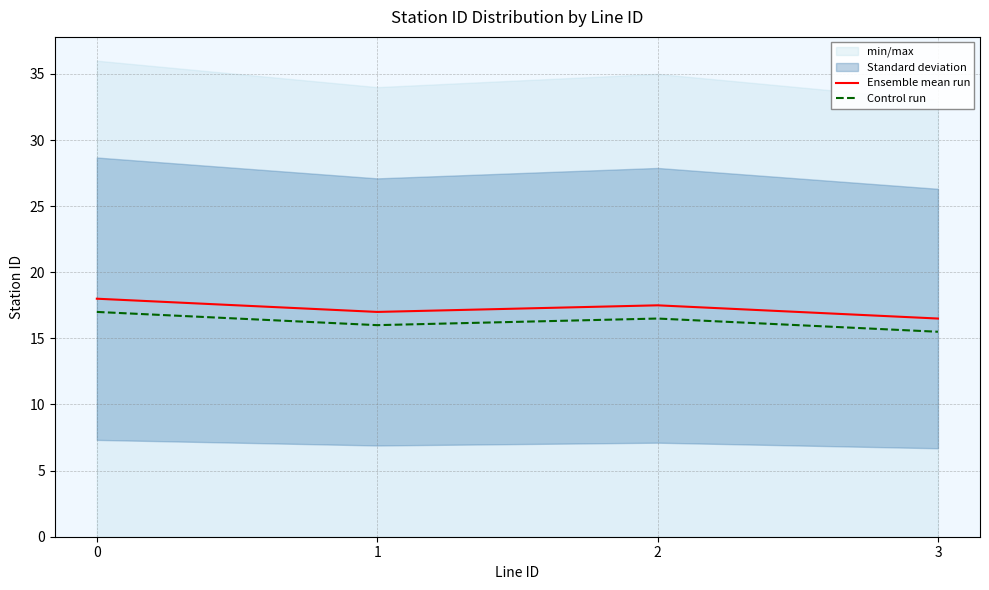

Is the value of Control run at 2 greater than the value of Ensemble mean run at 2?

No